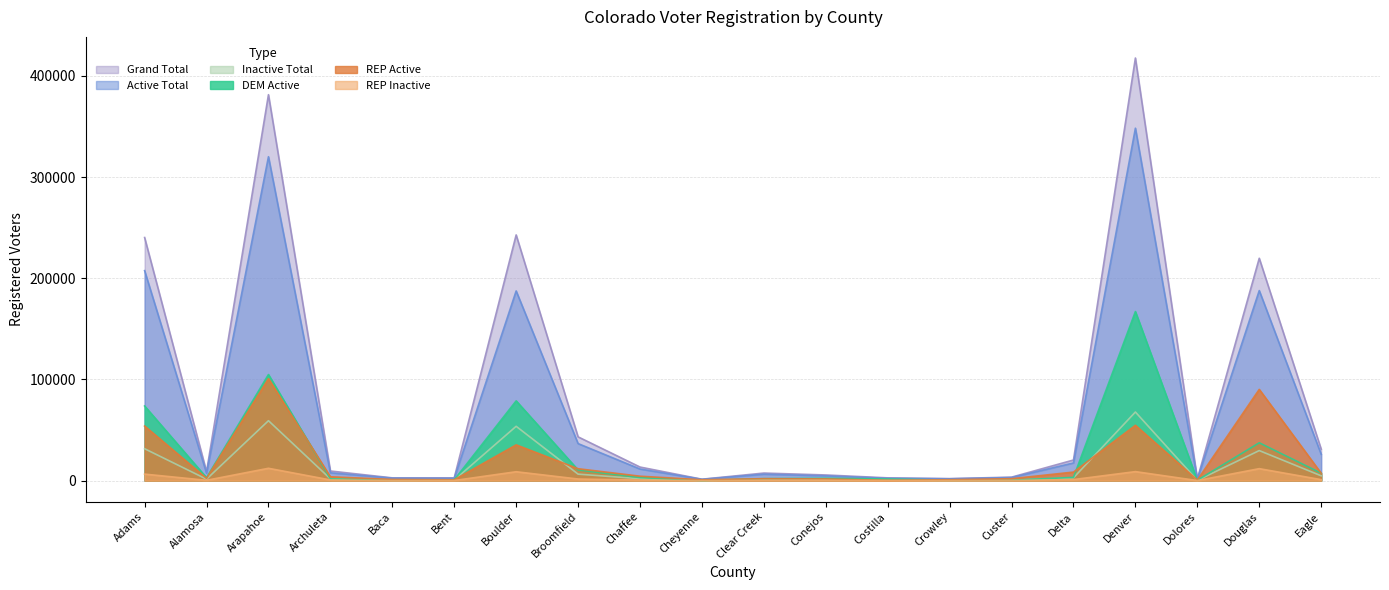

What is the value of the Active Total point at the 17th from the left?

348243